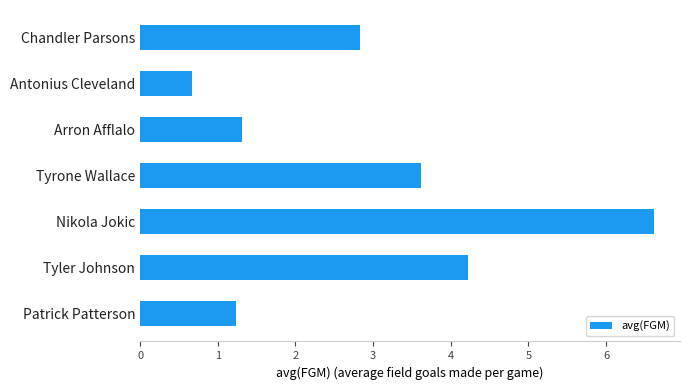

List the labels in order of value, smallest first.

Antonius Cleveland, Patrick Patterson, Arron Afflalo, Chandler Parsons, Tyrone Wallace, Tyler Johnson, Nikola Jokic